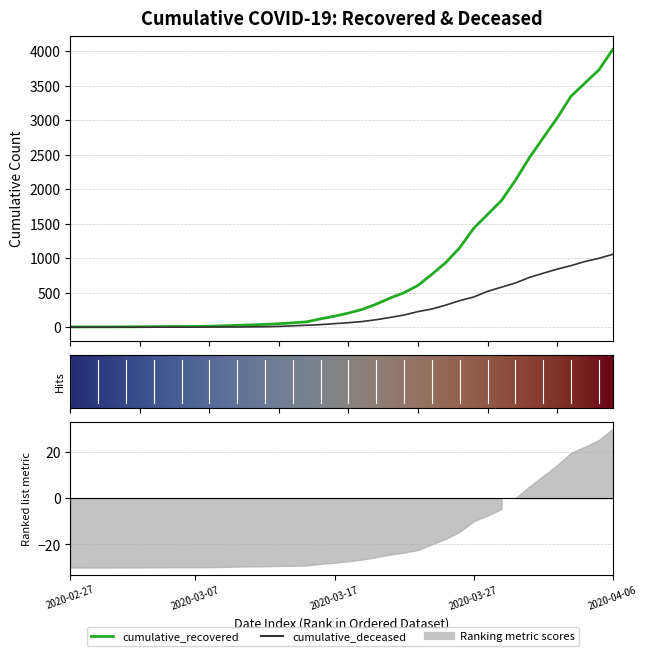

True or false: cumulative_recovered and cumulative_deceased intersect in this chart.

False